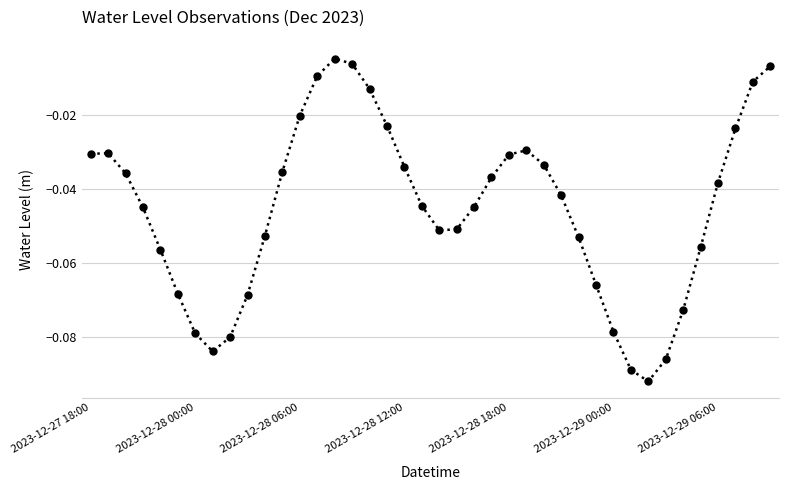

How many interior local valleys (lower than both neighbors) does the data have?

3